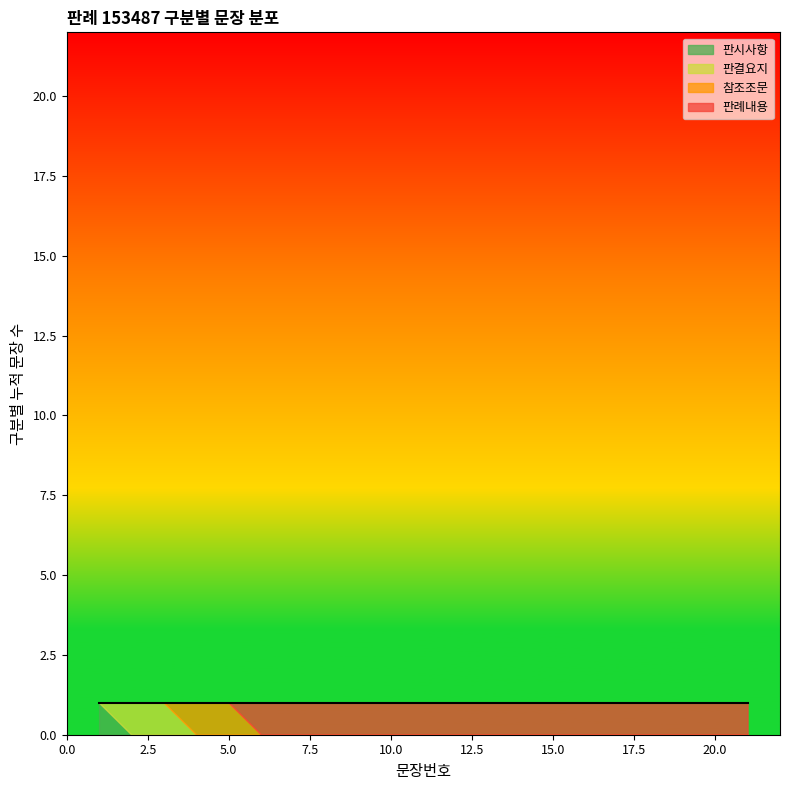

What is the smallest value displayed?

1